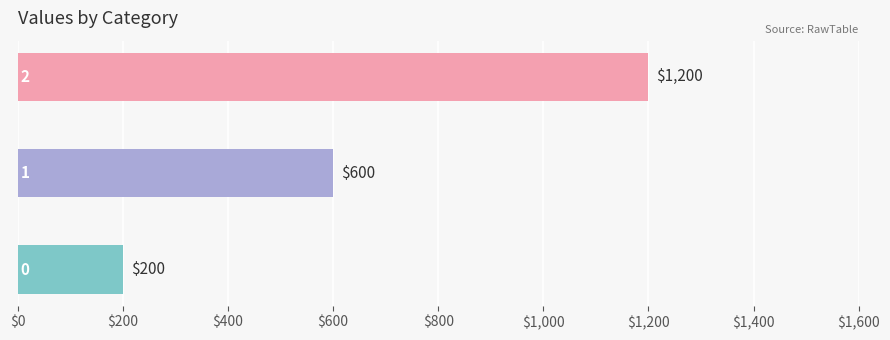

What is the average value?

667